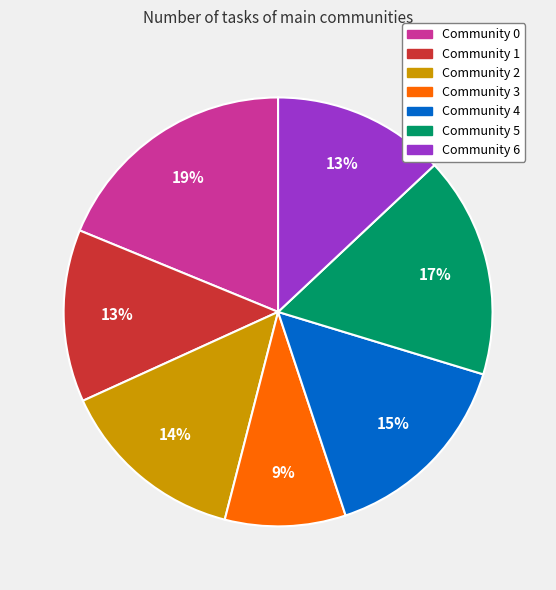

To the nearest percent, what is the combined percentage of Community 0 and Community 2?

33%